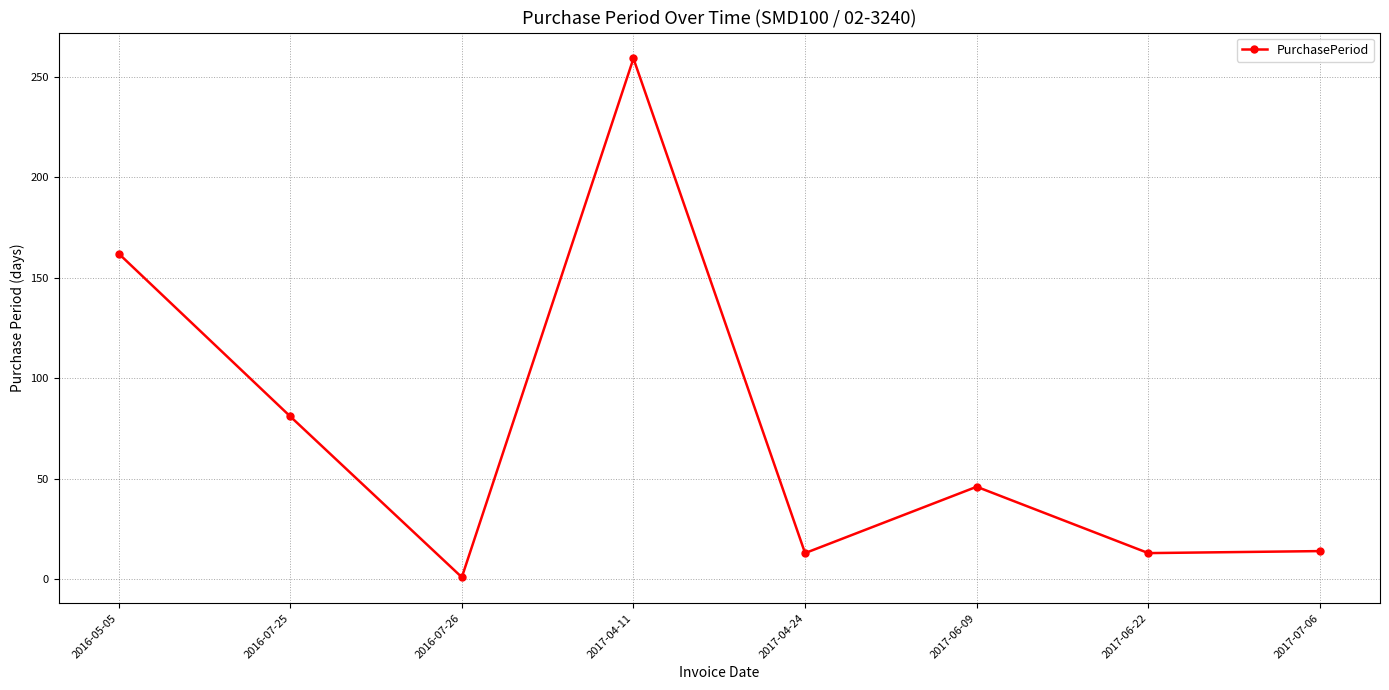

What position from the left is 2017-07-06?

8